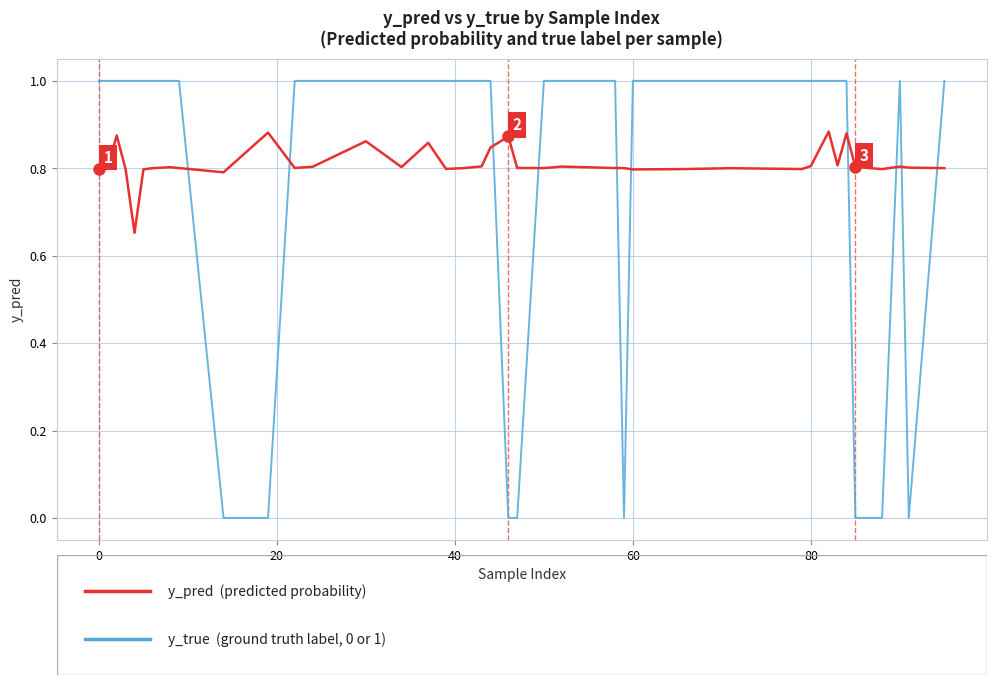

What is the maximum value shown in the chart?

1.0